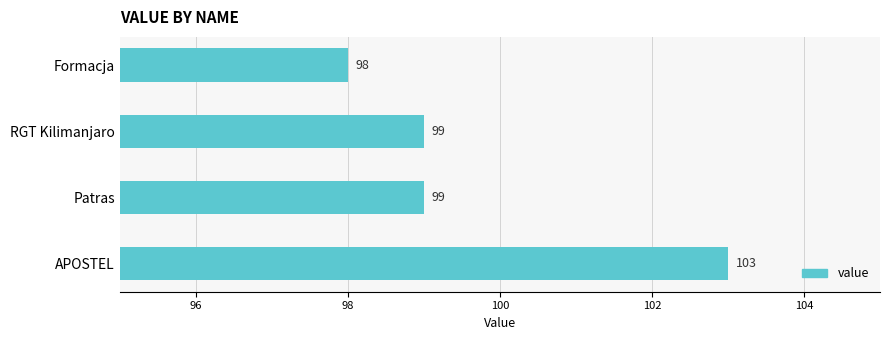

Reading top to bottom, extract all data points from this chart.

98	99	99	103